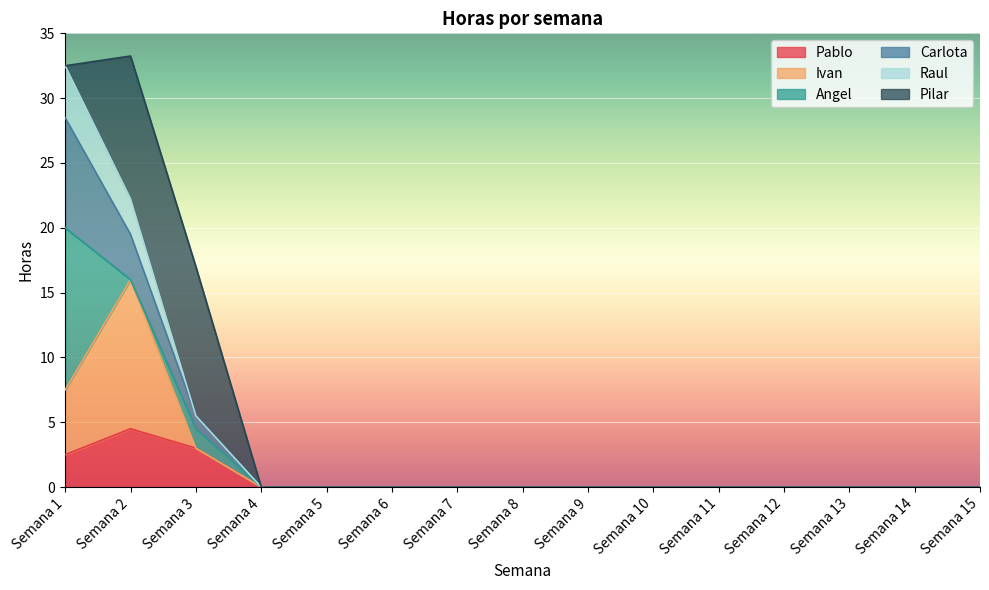

How many lines are shown in the chart?

6